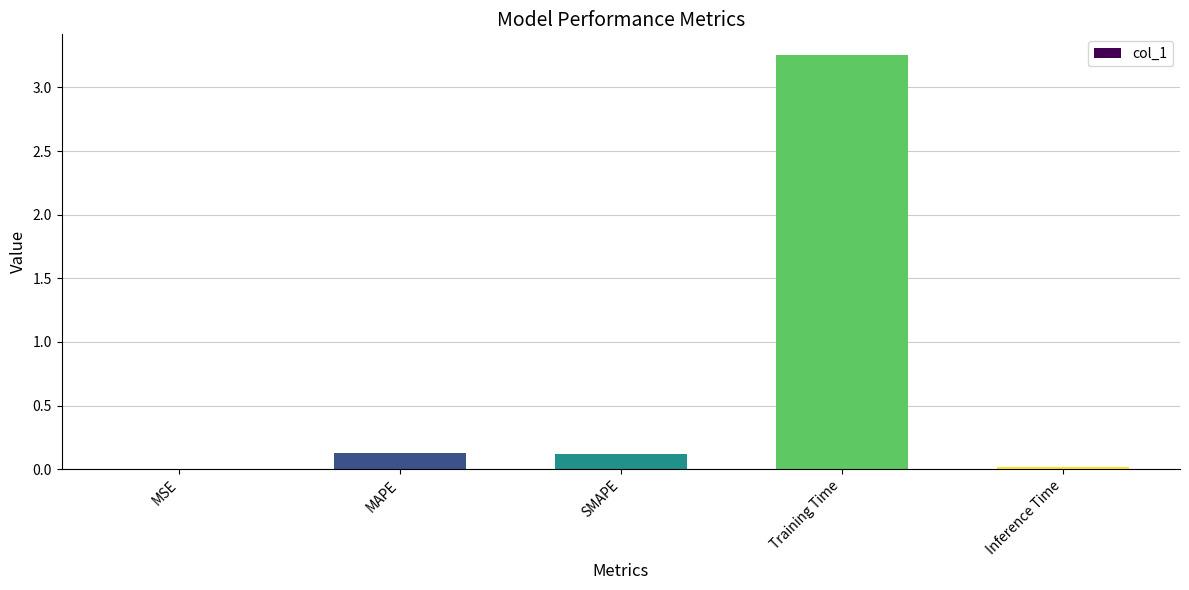

The chart shows a value of 0.0 at Inference Time. True or false?

True